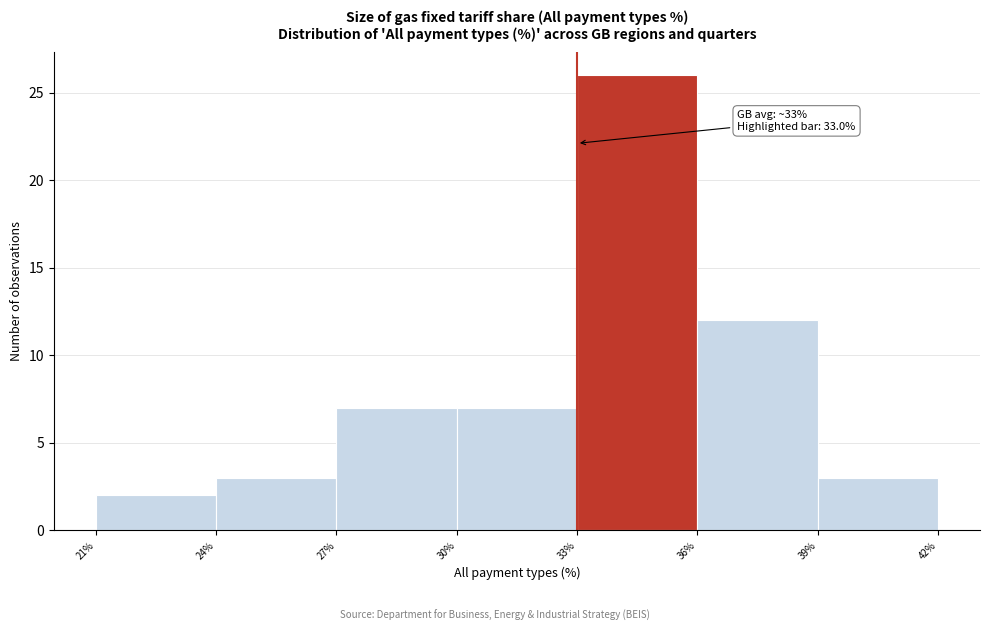

Over which range of the x-axis is the bar tallest?

33% to 36%